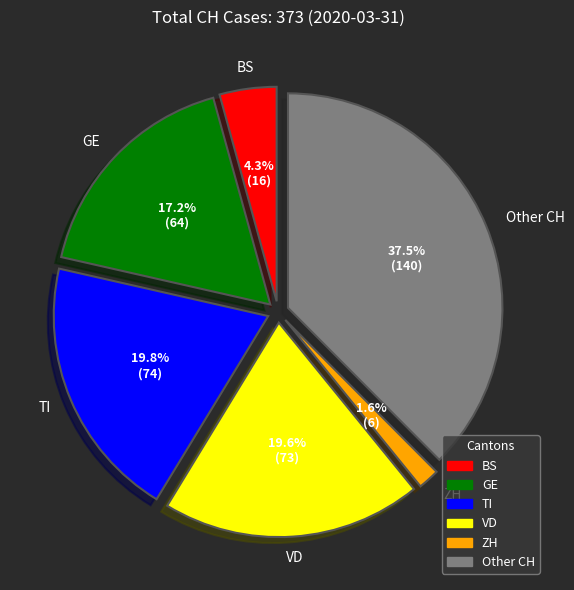

Is there a majority slice in this chart?

No